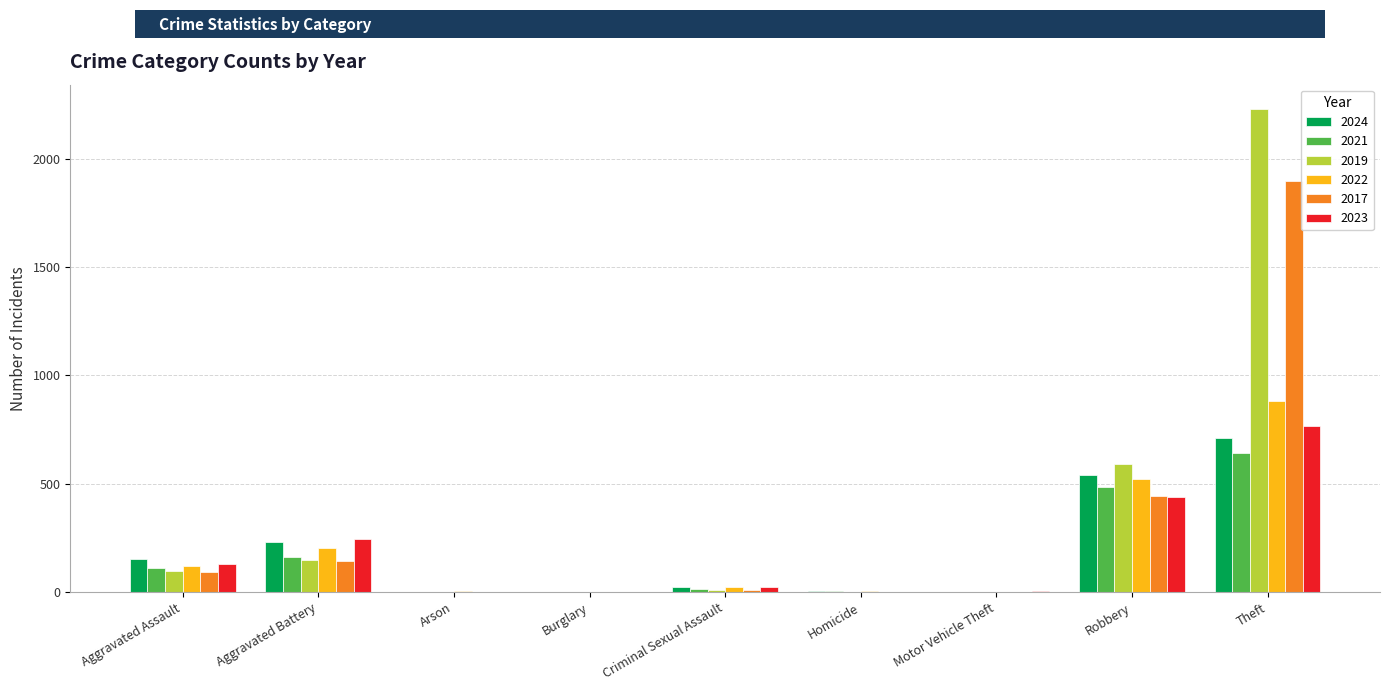

Which series has the largest total across all categories?

2019